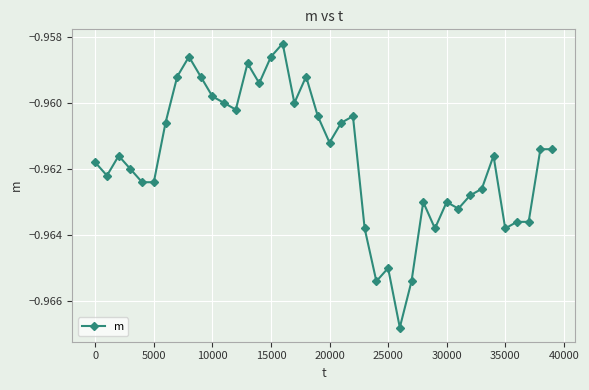

Is this an area chart (filled region under the line)?

No